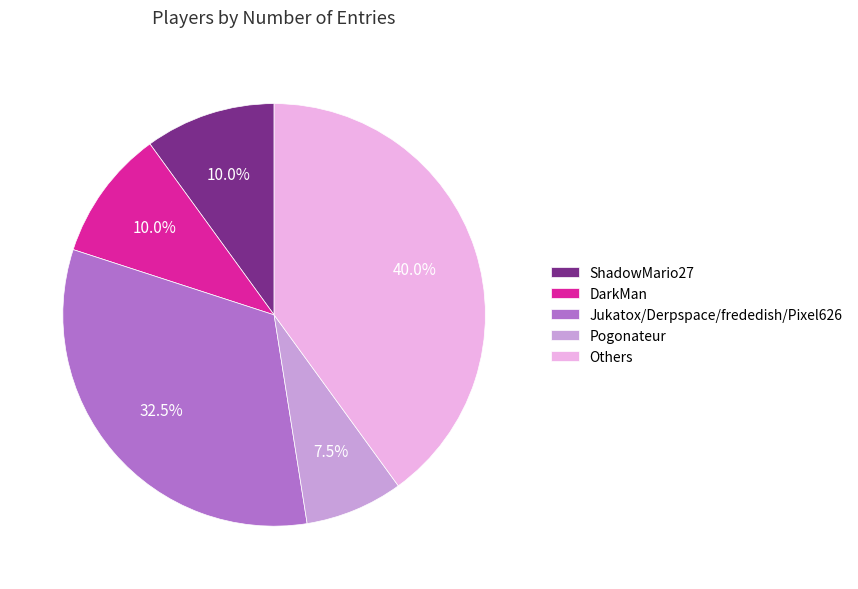

Is there any slice that represents more than half of the pie?

No